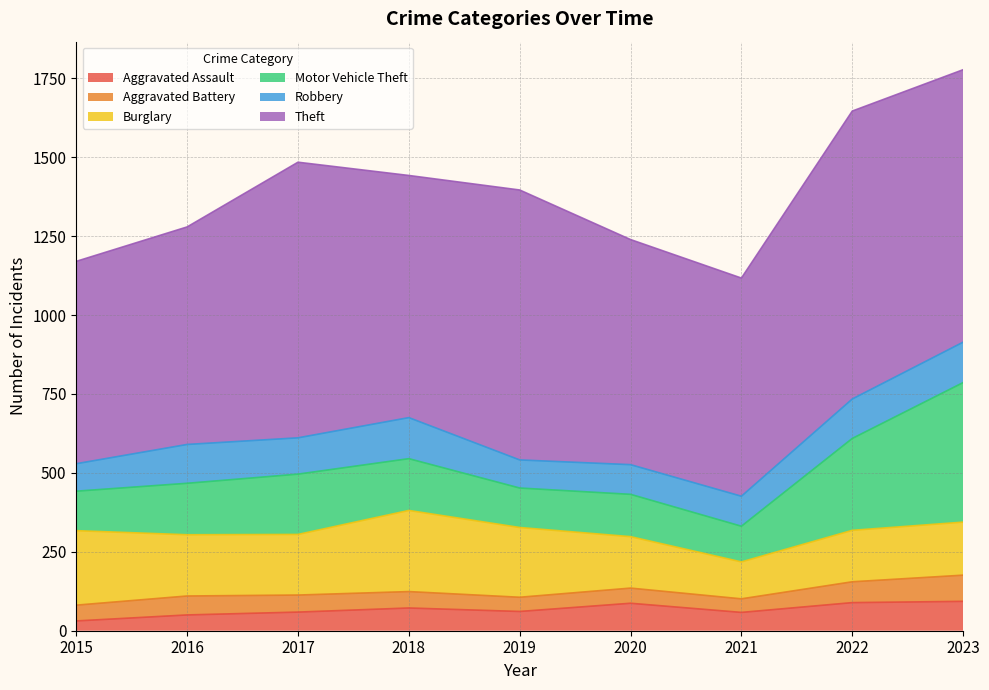

Is it true that Aggravated Battery equals 19 at 2023?

False